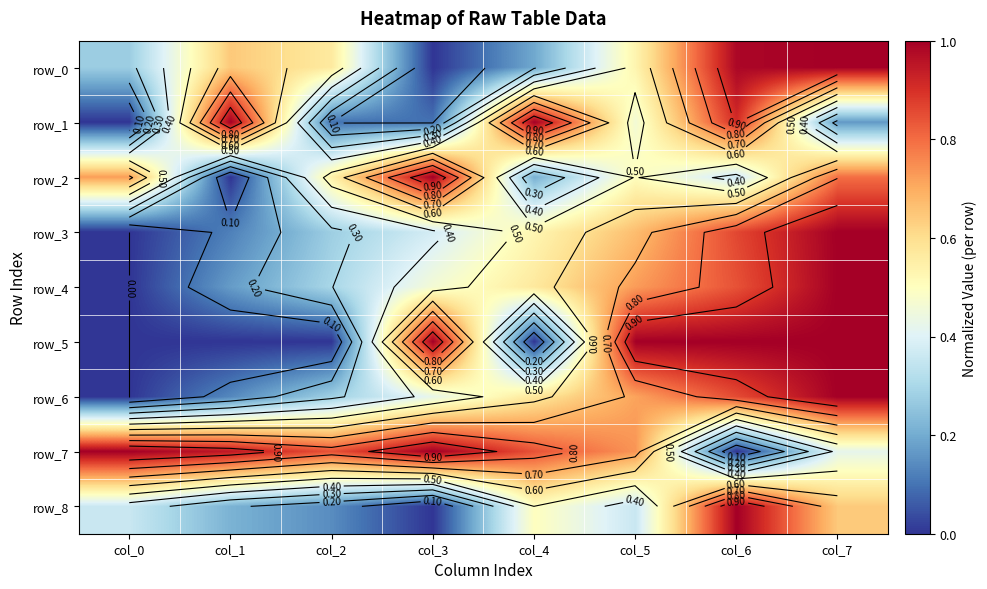

Is it true that row_7 equals 0.7 at col_5?

True